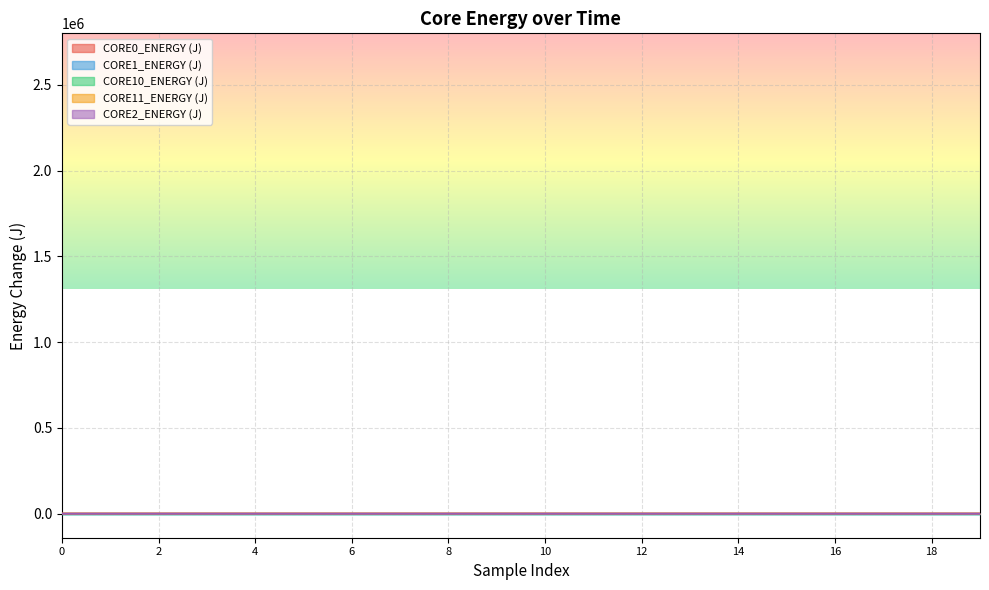

The CORE1_ENERGY (J) series shows 0.8 at 16. True or false?

False